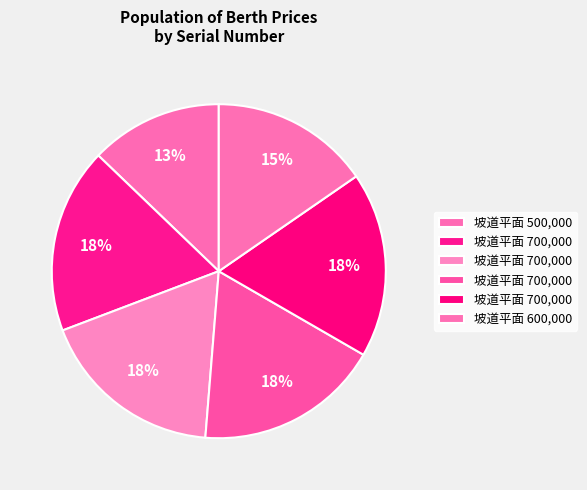

Count the number of slices in the pie.

6